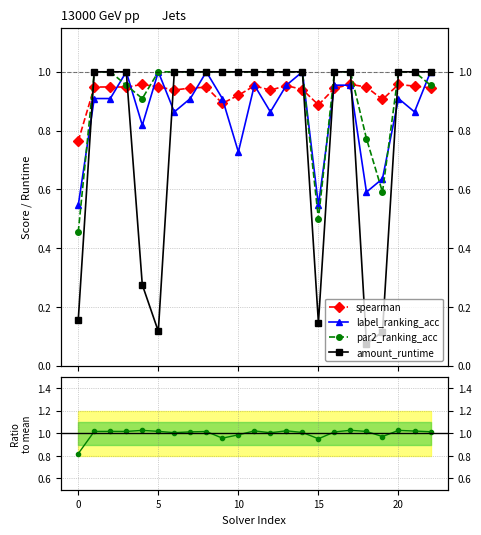

At 7, list the series in order from smallest to largest.

label_ranking_acc, spearman, par2_ranking_acc, amount_runtime, ratio to mean